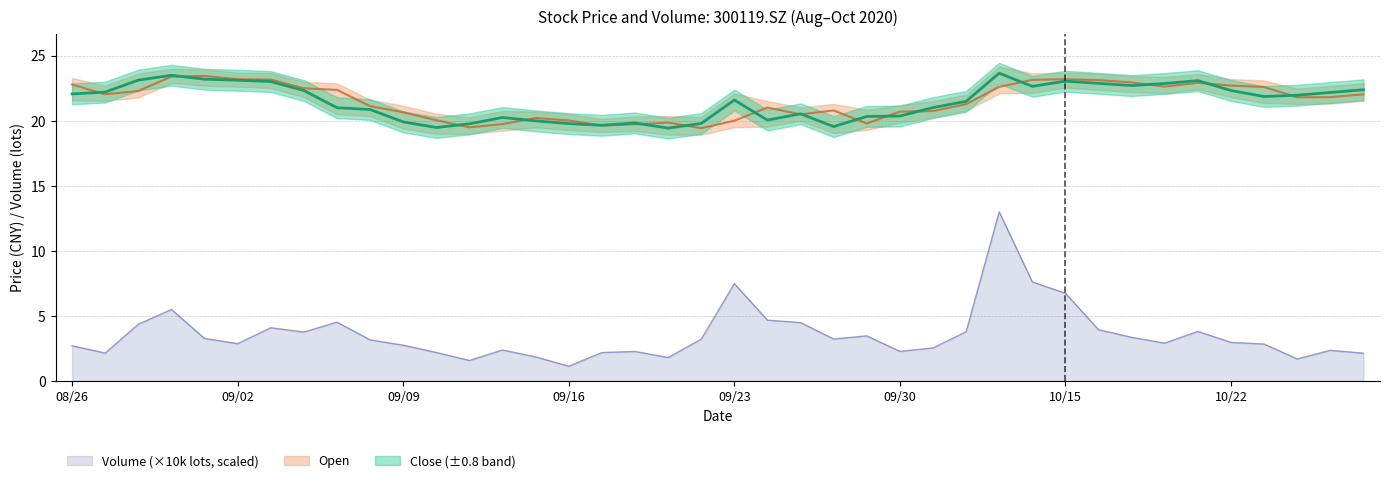

What is the sum of all open values?

861.7